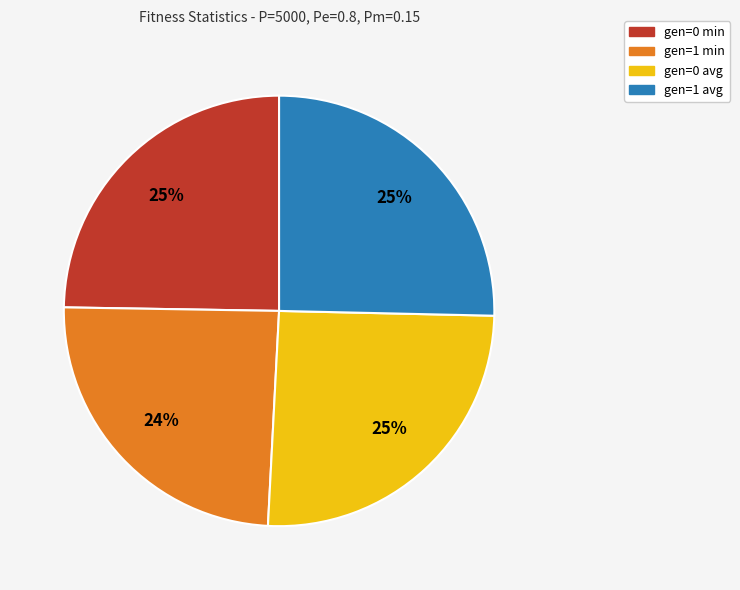

What percentage is the gen=0 min slice, to the nearest percent?

25%